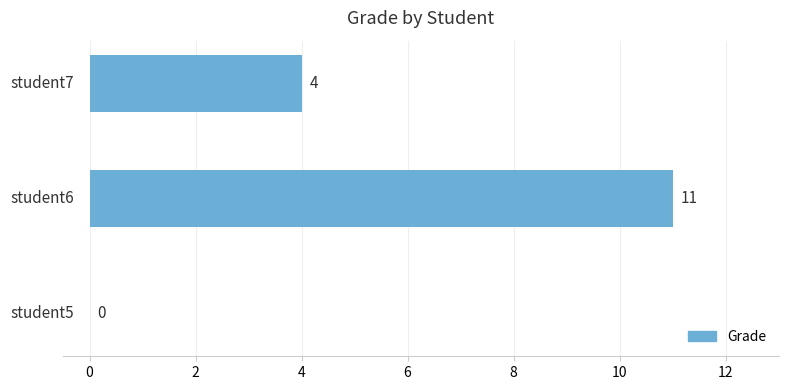

What is the greatest value displayed?

11